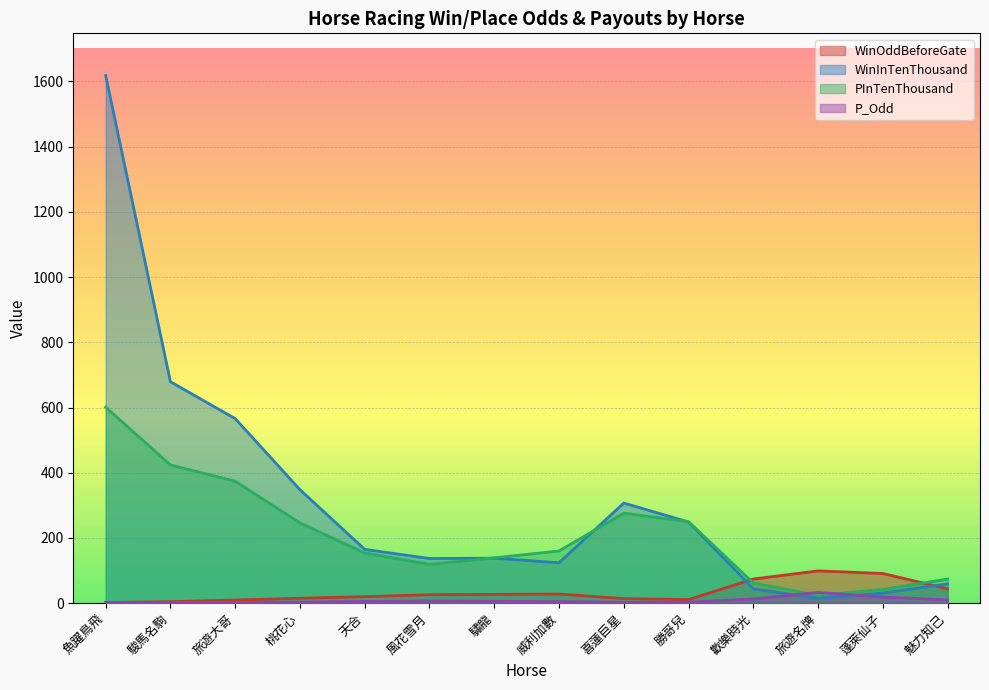

At which category does P_Odd reach its first local peak?

風花雪月